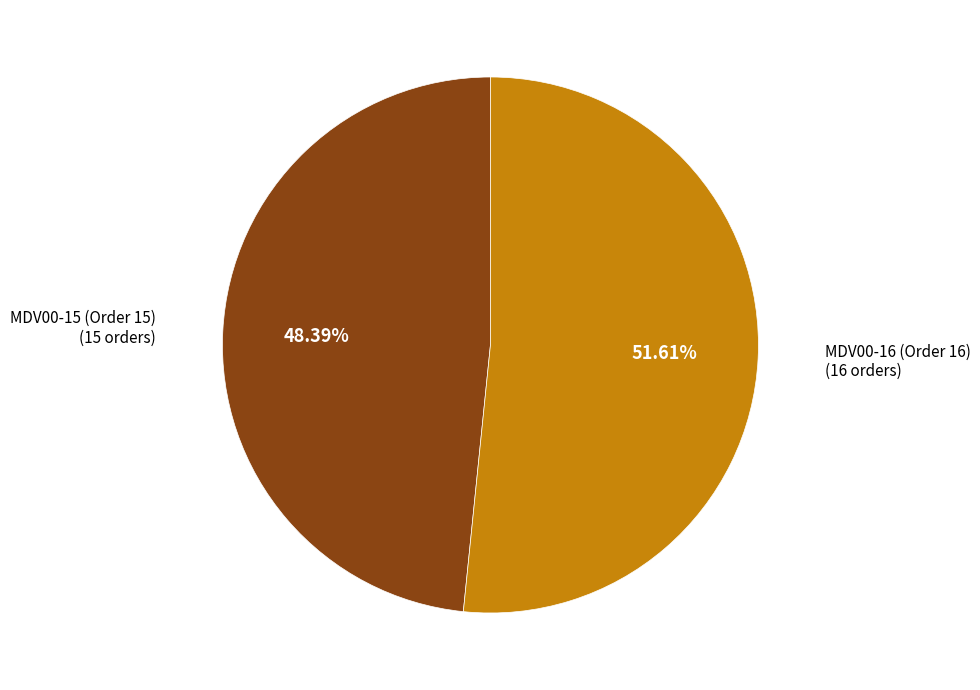

How many slices are in this pie chart?

2